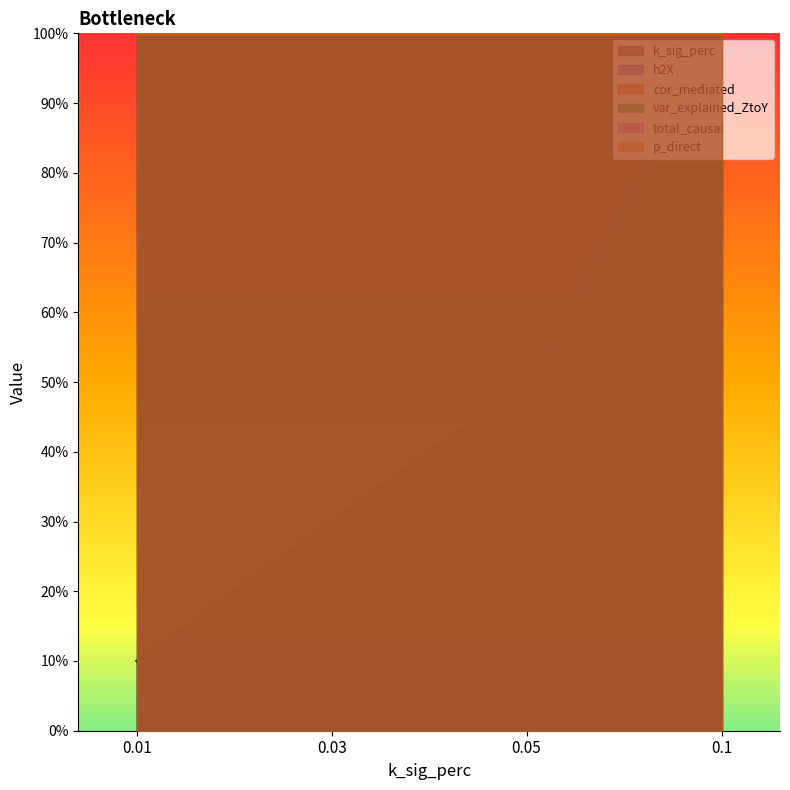

How many lines are shown in the chart?

6